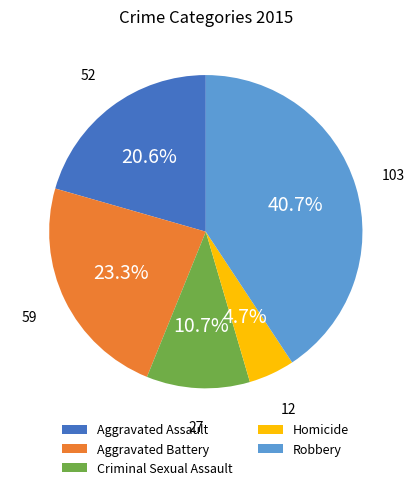

What percentage is the Aggravated Battery slice, to the nearest percent?

23%